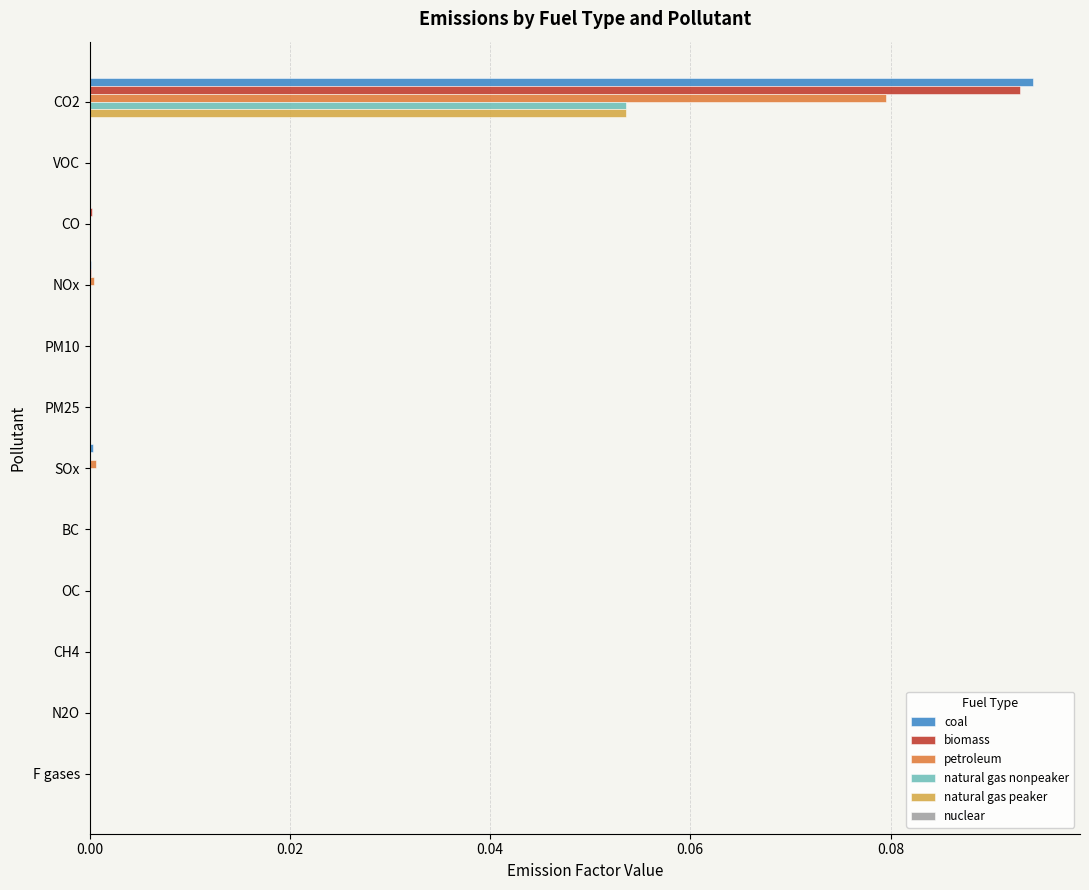

At which label does natural gas peaker reach its peak?

CO2